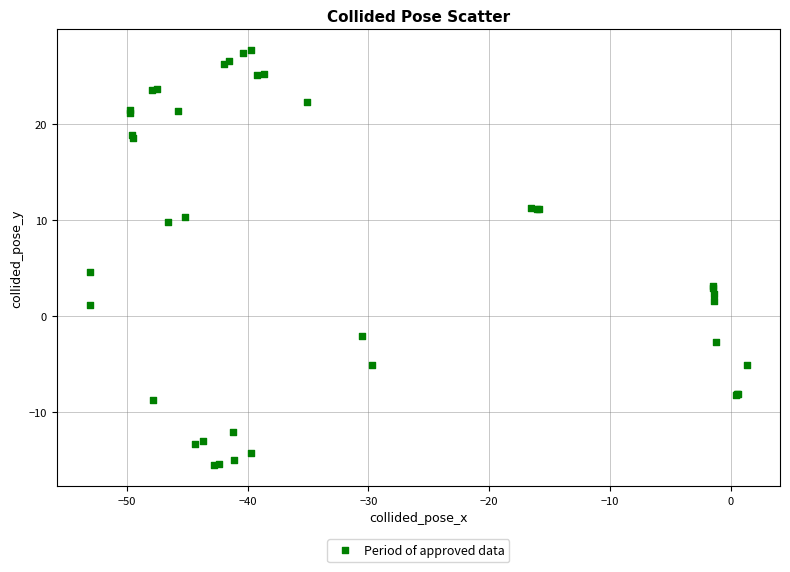

What Y value in the scatter plot is closest to 6?

4.6